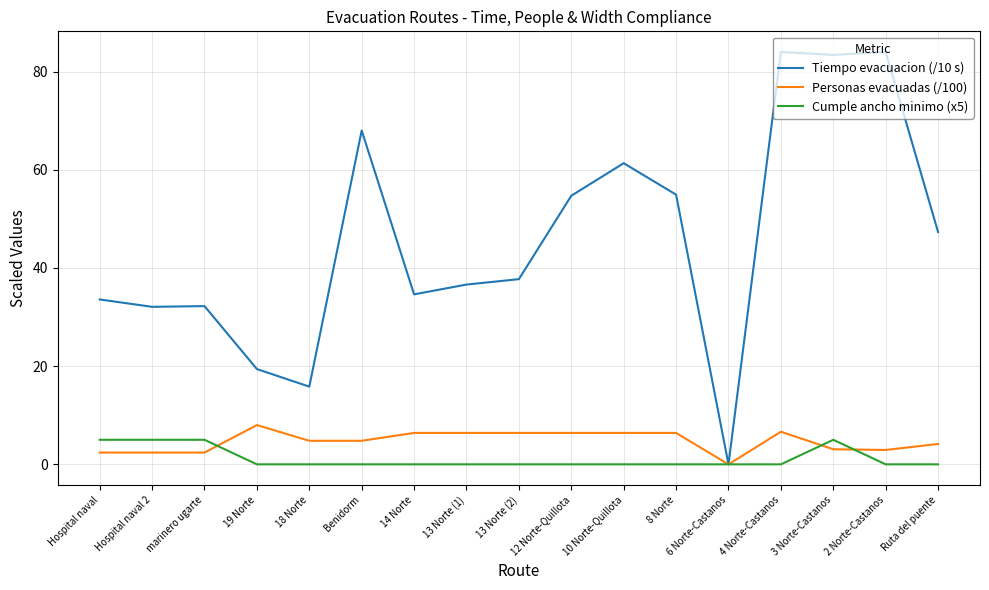

Rank the series at 13 Norte (2) from lowest to highest value.

Cumple ancho minimo (x5), Personas evacuadas (/100), Tiempo evacuacion (/10 s)